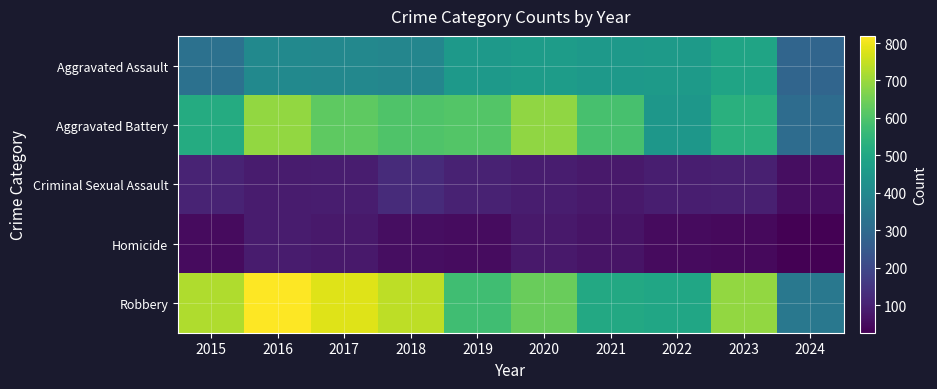

Reading left to right, transcribe all the data shown in this chart.

Aggravated Assault: 2015=323	2016=402	2017=396	2018=392	2019=452	2020=466	2021=452	2022=458	2023=488	2024=286
Aggravated Battery: 2015=515	2016=691	2017=623	2018=600	2019=608	2020=686	2021=587	2022=446	2023=529	2024=306
Criminal Sexual Assault: 2015=105	2016=87	2017=91	2018=123	2019=102	2020=89	2021=81	2022=93	2023=97	2024=57
Homicide: 2015=50	2016=87	2017=82	2018=56	2019=53	2020=81	2021=69	2022=49	2023=48	2024=27
Robbery: 2015=726	2016=819	2017=780	2018=741	2019=577	2020=637	2021=506	2022=495	2023=690	2024=343